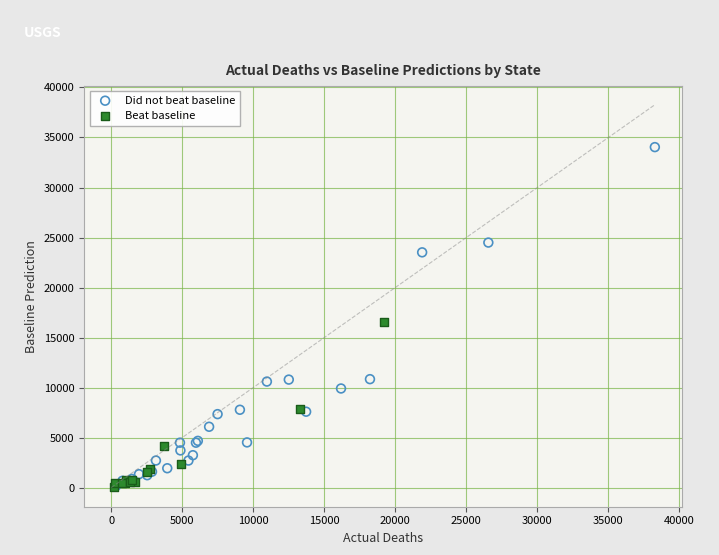

Which series contains the highest Y value?

Did not beat baseline